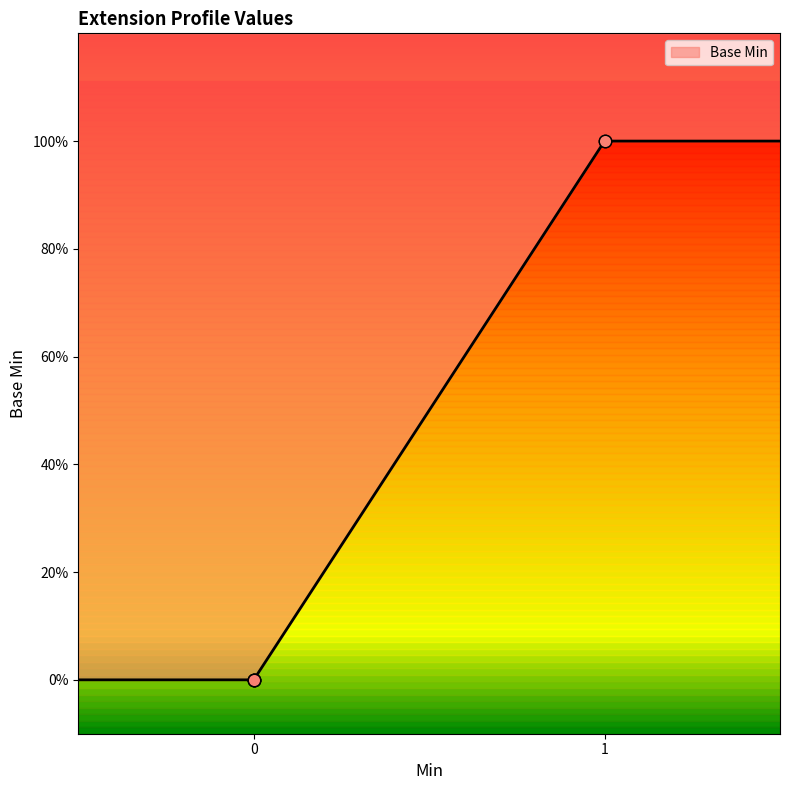

What is the change in value from 0 to 1?

+1